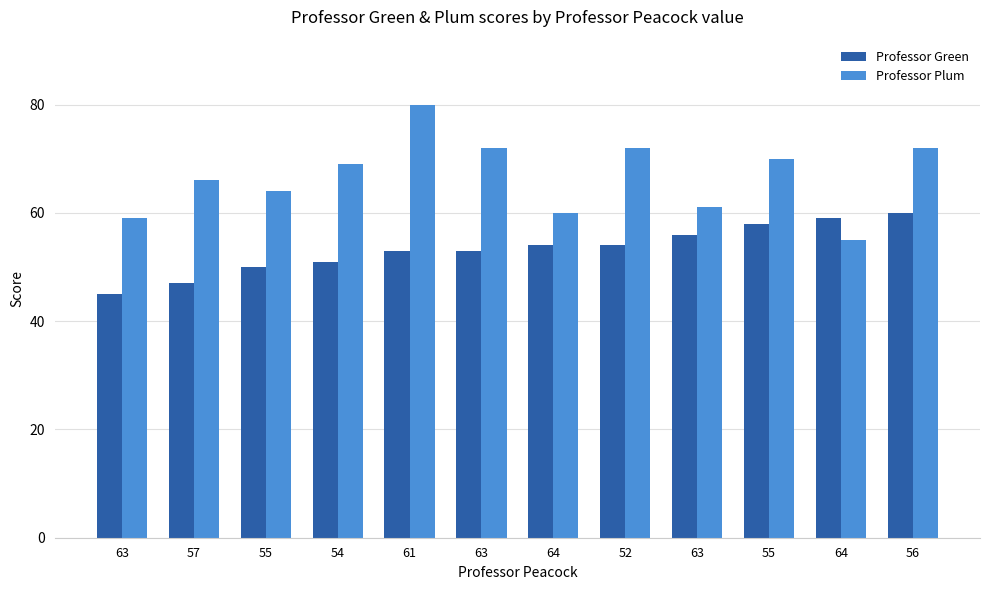

What is the difference between the second highest and second lowest values in the Professor Plum series?

13